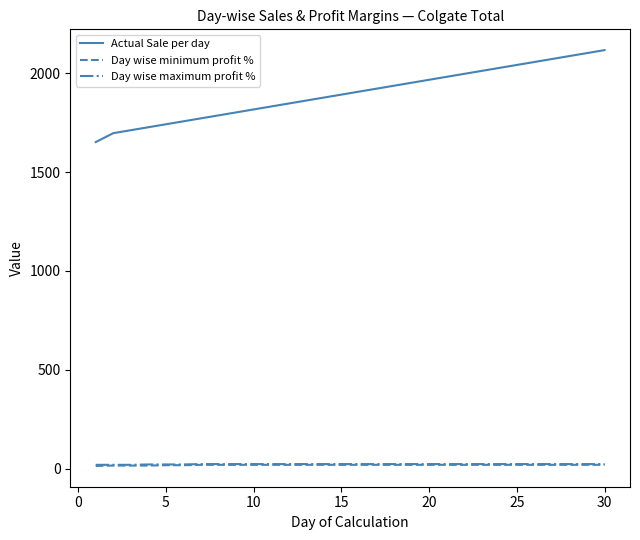

How many categories are shown in the chart?

30